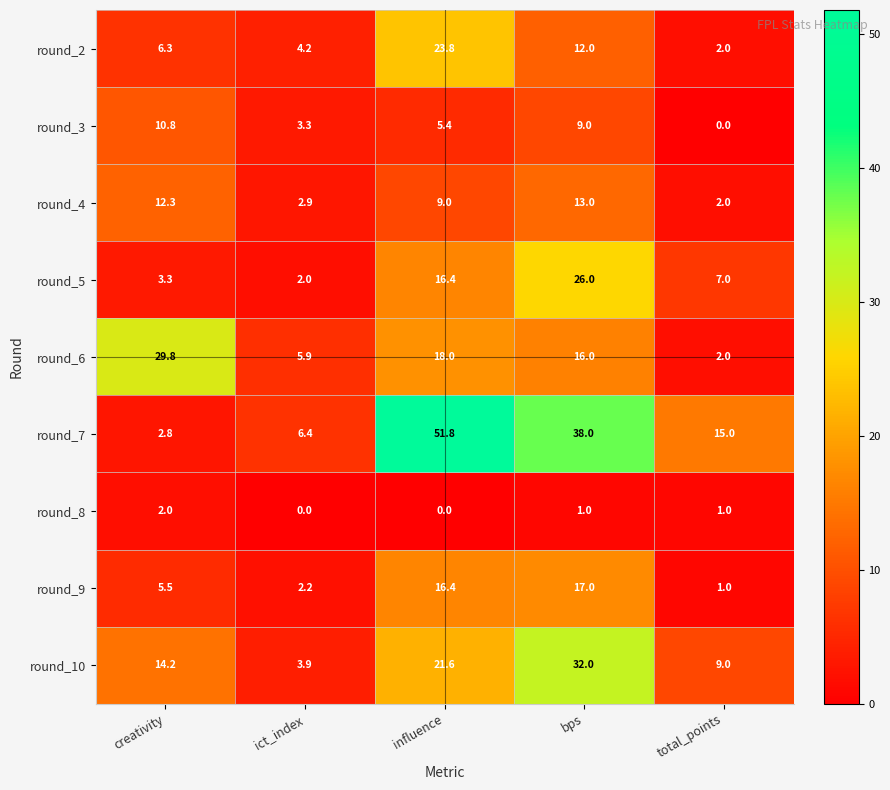

The round_9 series shows 5.5 at creativity. True or false?

True